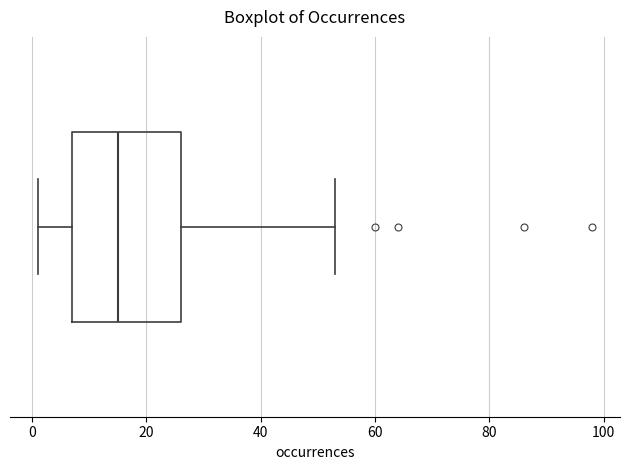

Read this box plot against the x-axis: the position of the median line, the range covered by the box, and the ends of both whiskers. The values are not printed on the chart, so give them approximately, as read against the axis.

median 16, box 8 to 26, whiskers 2 to 54